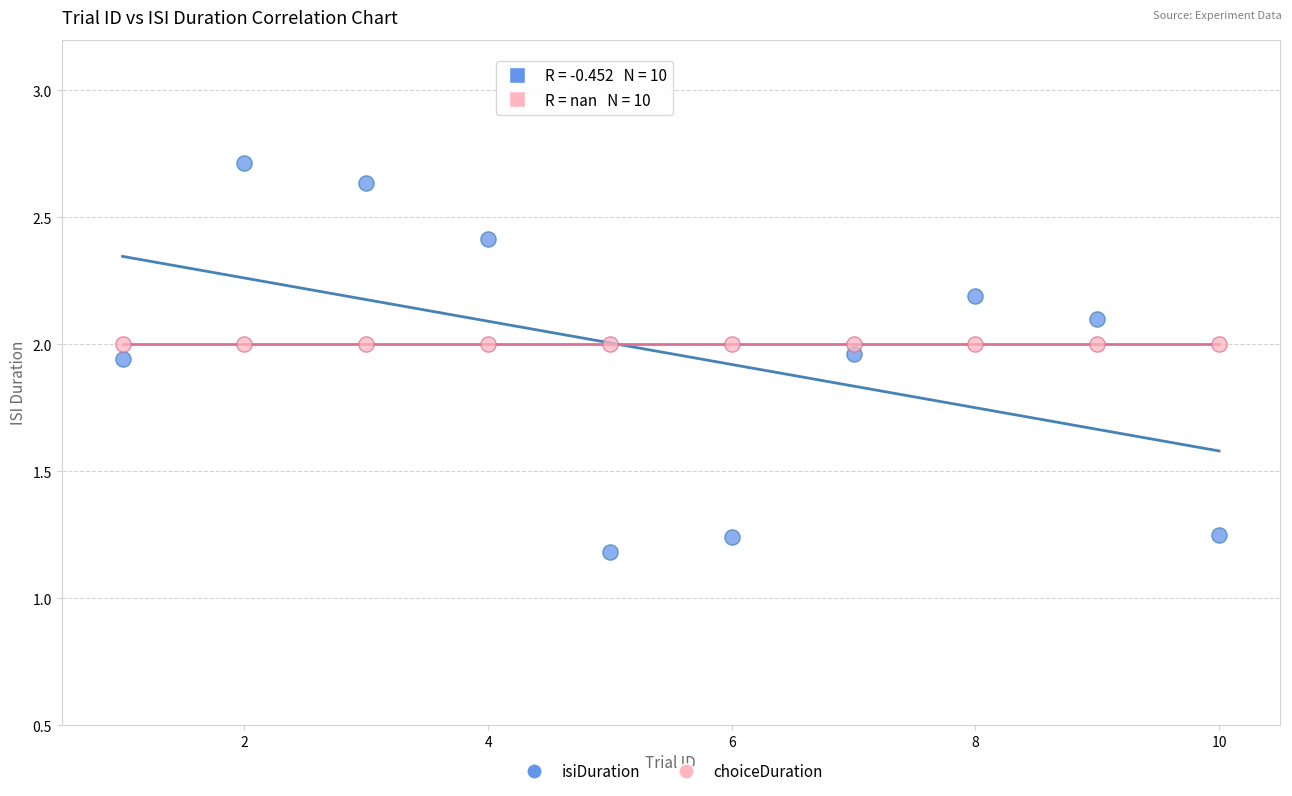

Which series reaches the maximum Y coordinate?

isiDuration